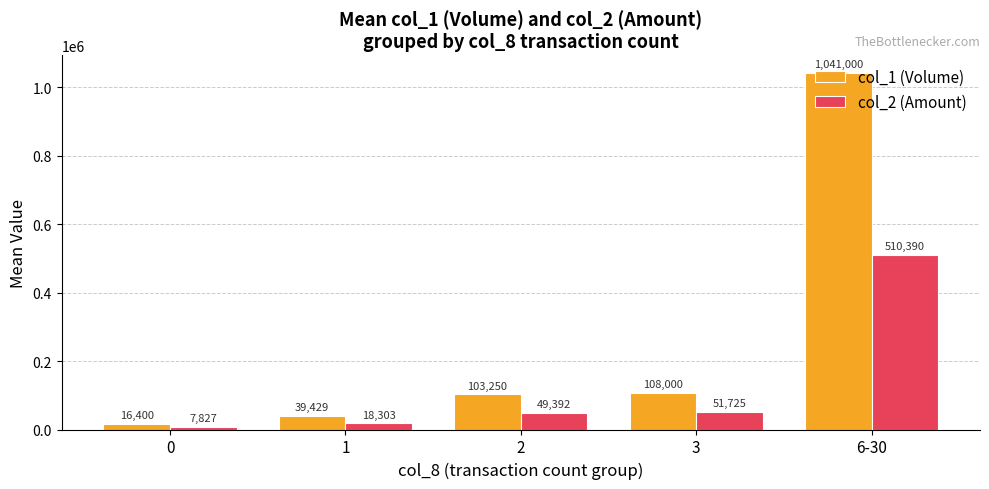

What is the average value of the col_2 (Amount) series?

127527.5